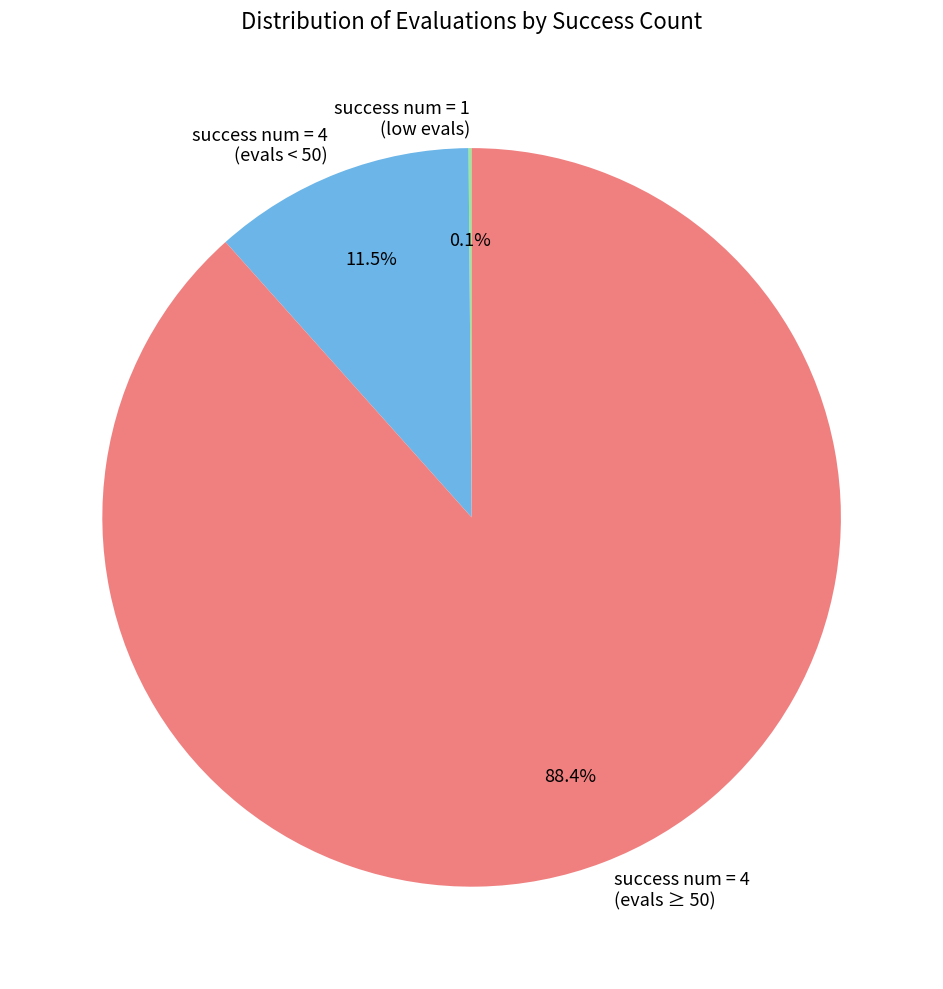

Which category has the biggest portion of the pie?

success num = 4 (evals ≥ 50)